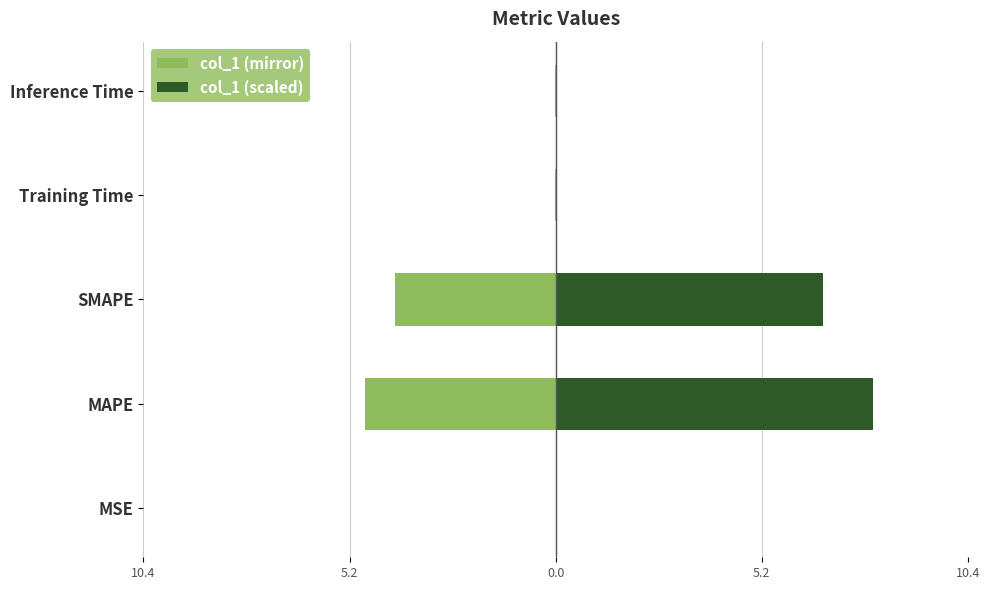

Rank the series by their average value, from lowest to highest.

col_1 (mirror), col_1 (scaled)